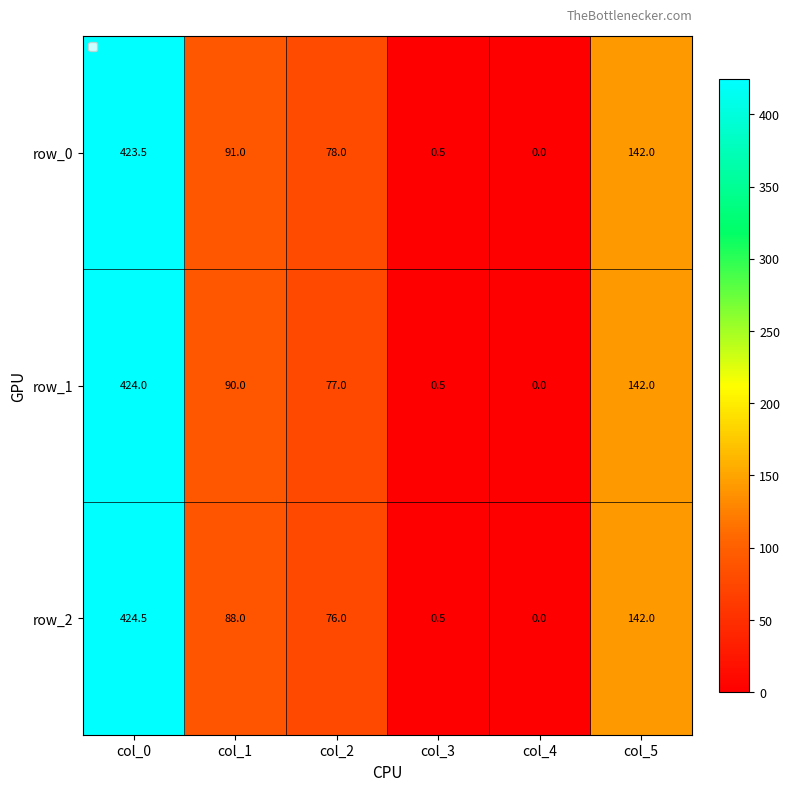

At col_2, list the series in order from smallest to largest.

row_2, row_1, row_0